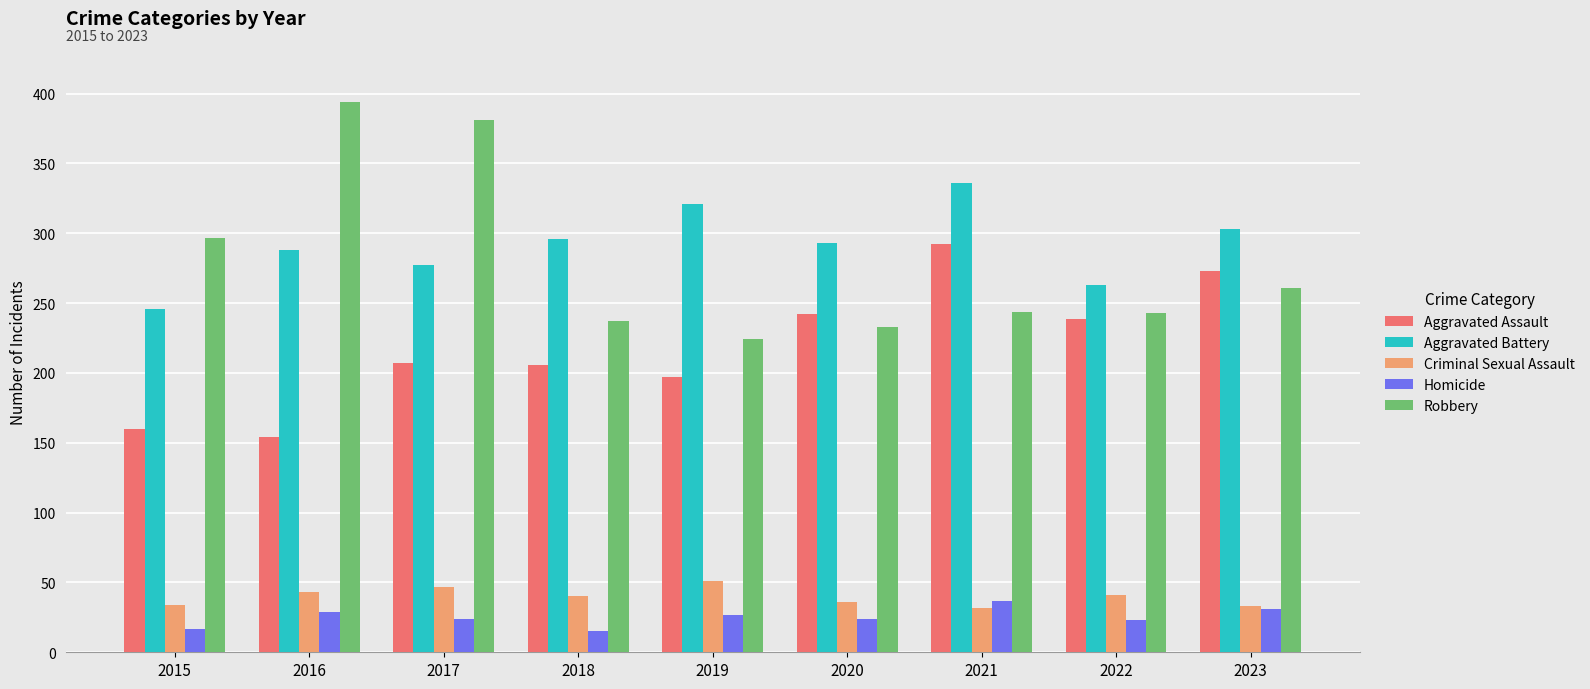

Rank the series by their maximum value, from highest to lowest.

Robbery, Aggravated Battery, Aggravated Assault, Criminal Sexual Assault, Homicide